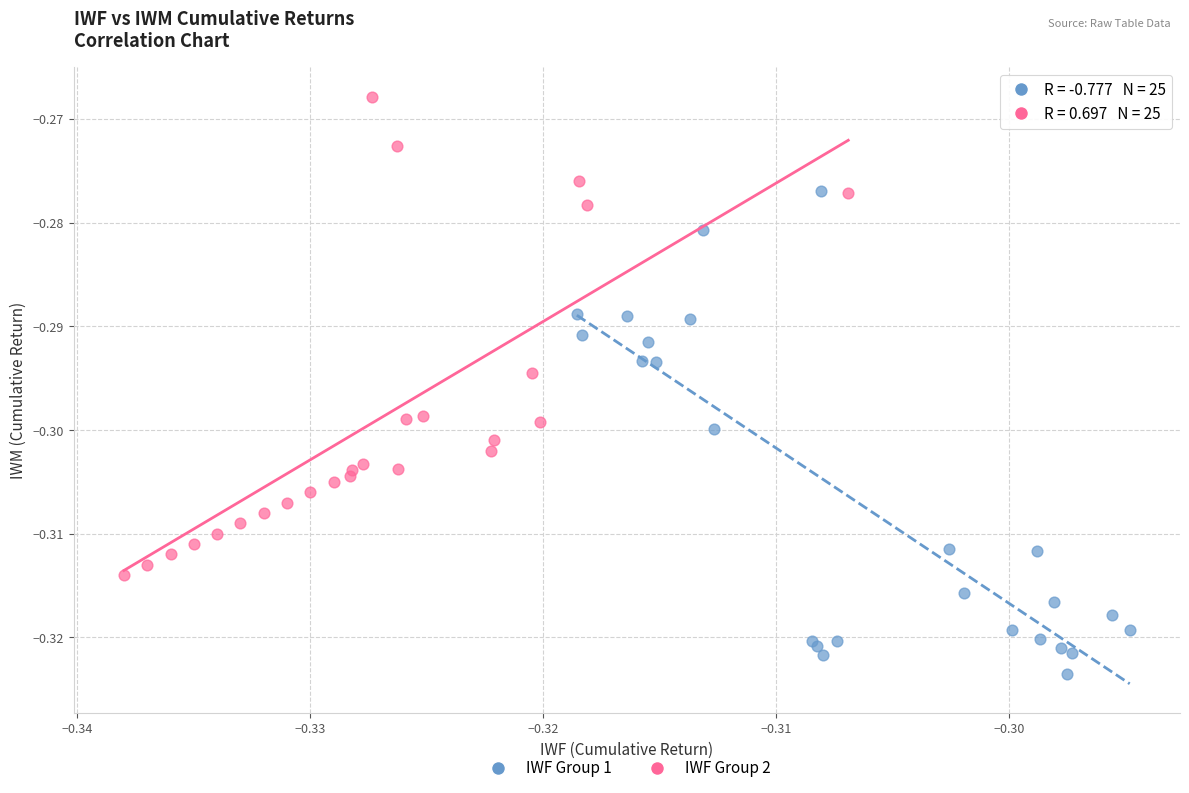

Which series reaches the minimum Y coordinate?

IWF Group 1